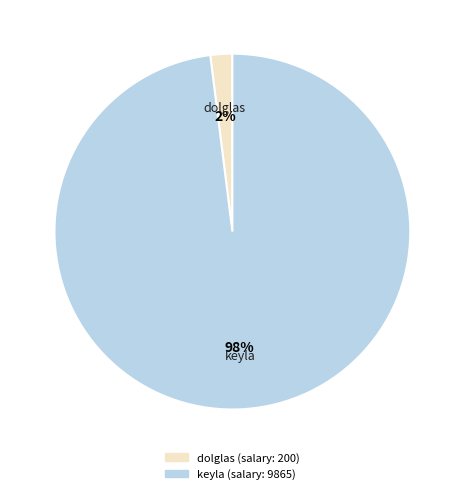

Combined, do dolglas and keyla account for over 50%?

Yes